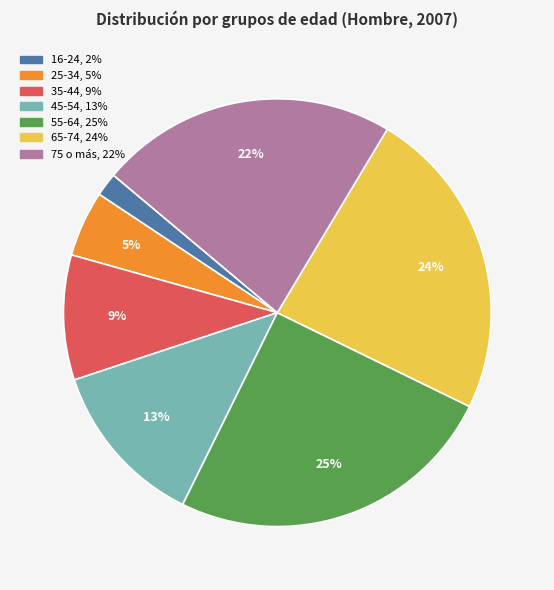

How many slices are in this pie chart?

7